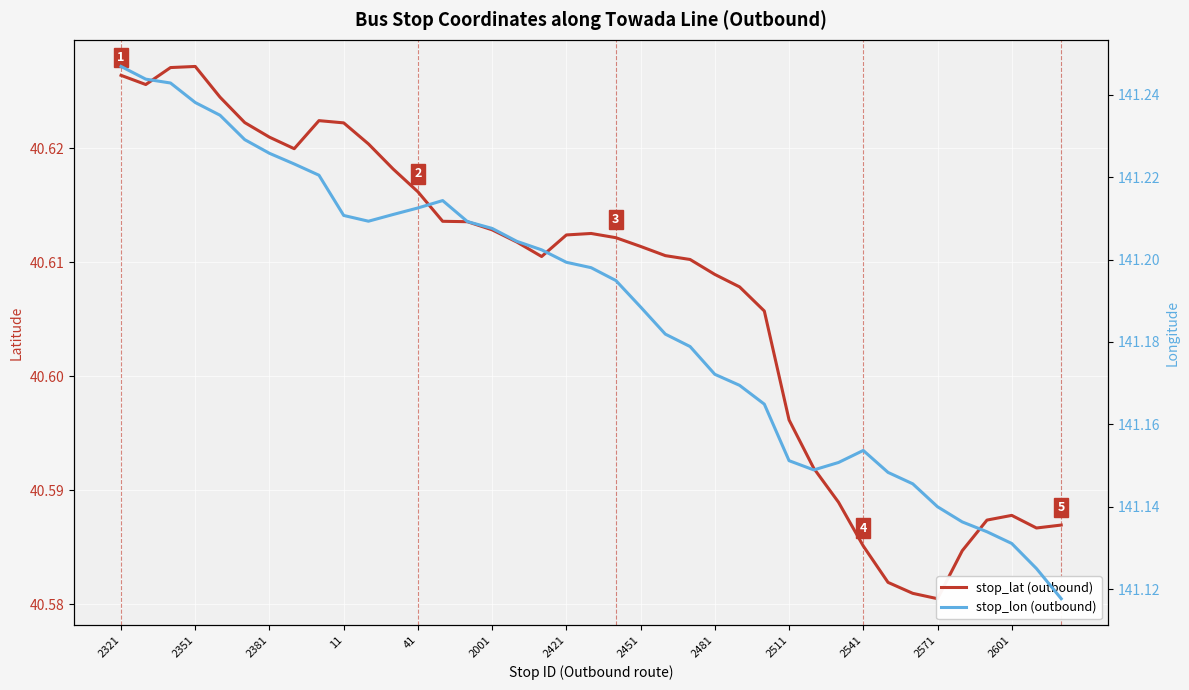

Where is stop_lon (outbound) nearest to the value 141?

38